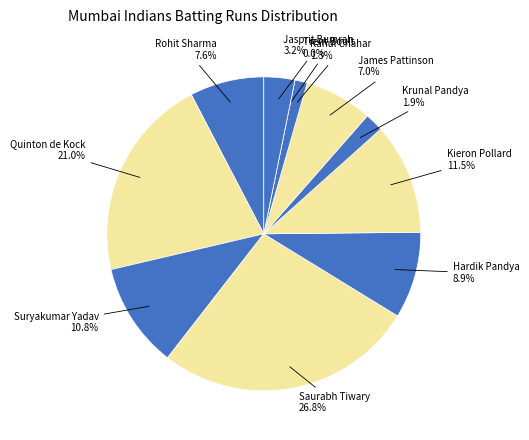

To the nearest percent, what percentage of the pie is Rohit Sharma?

8%